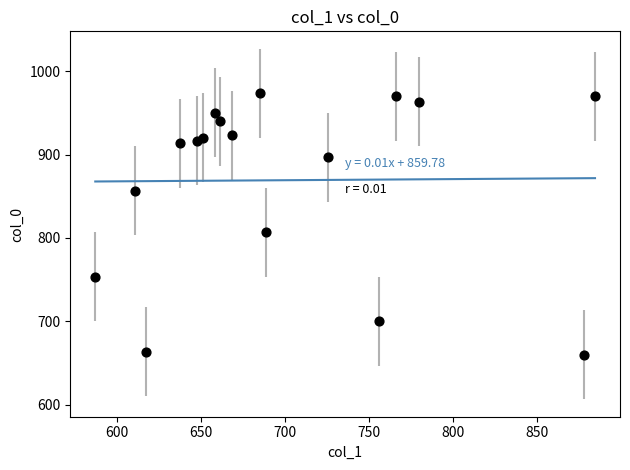

What Y value in the scatter plot is closest to 816?

806.7